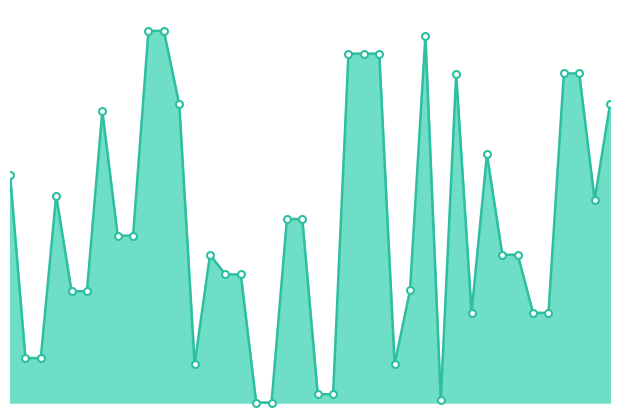

What is the value of the 35th point from the left?

347404